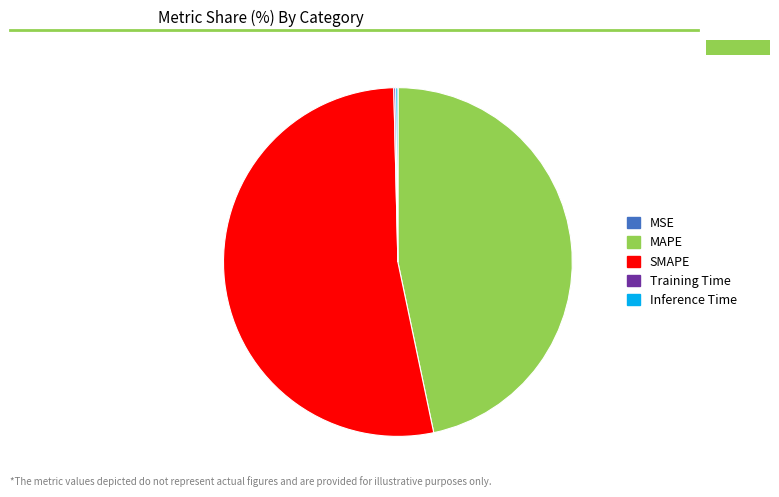

The MAPE slice represents 52% of the pie. True or false?

False